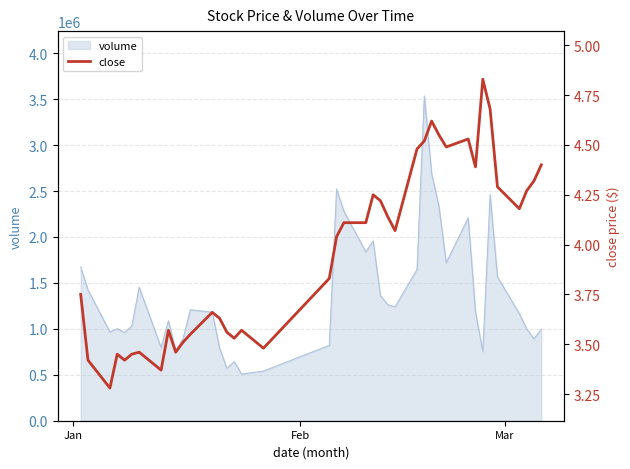

What is the maximum value for volume?

3533902.9